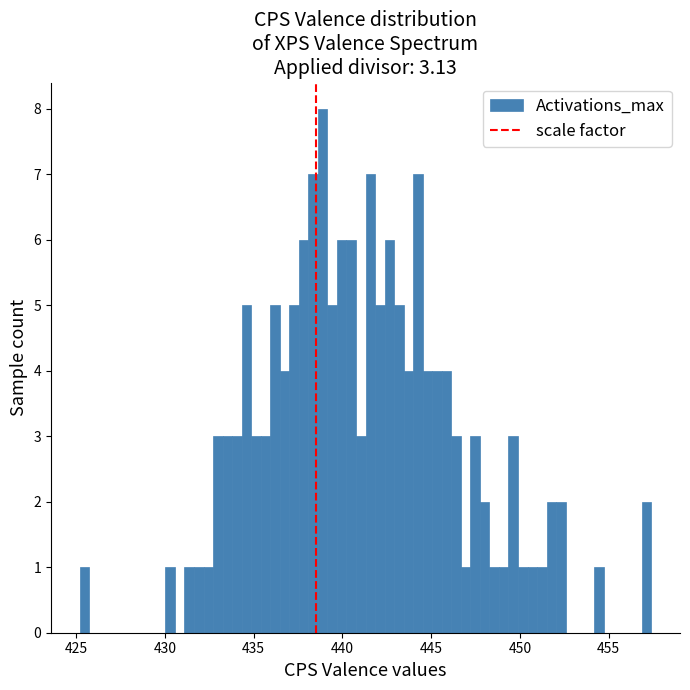

Around what value on the x-axis is the tallest bar? Give the approximate position of its centre, as read against the axis.

439.0